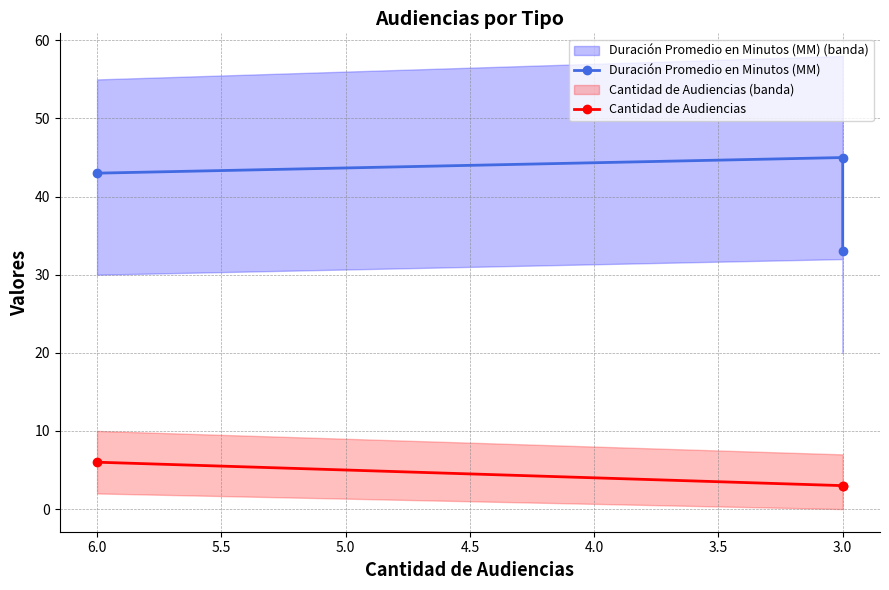

The Duración Promedio en Minutos (MM) series shows 45 at 3.0. True or false?

True